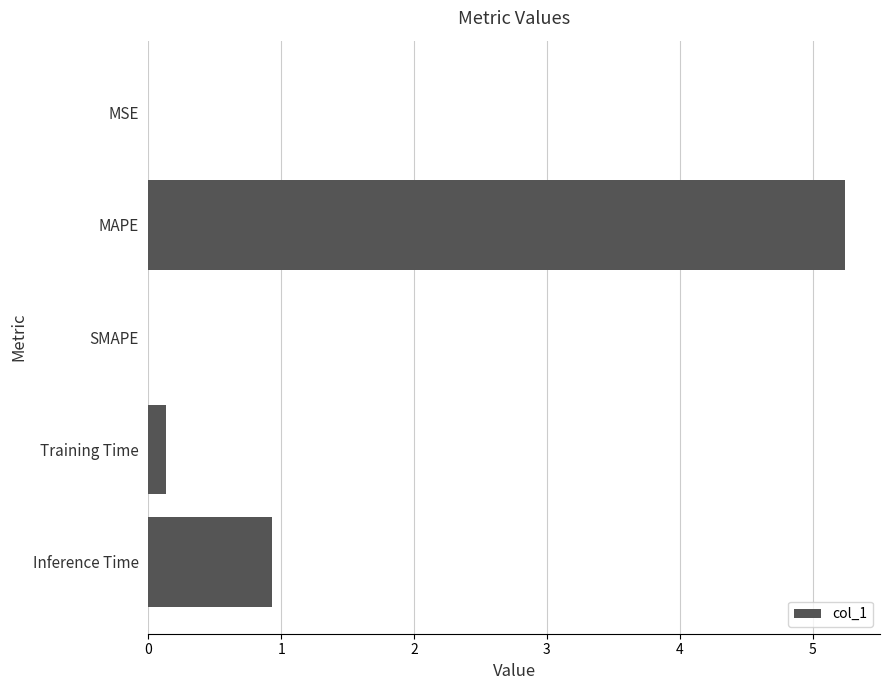

The value at SMAPE is -2.8. True or false?

False